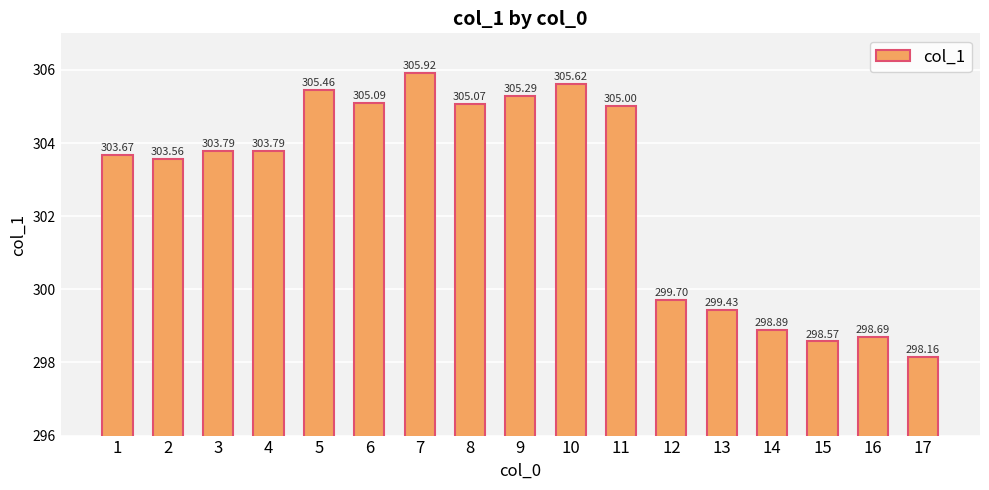

True or false: the data shows 305.6 at 10.

True